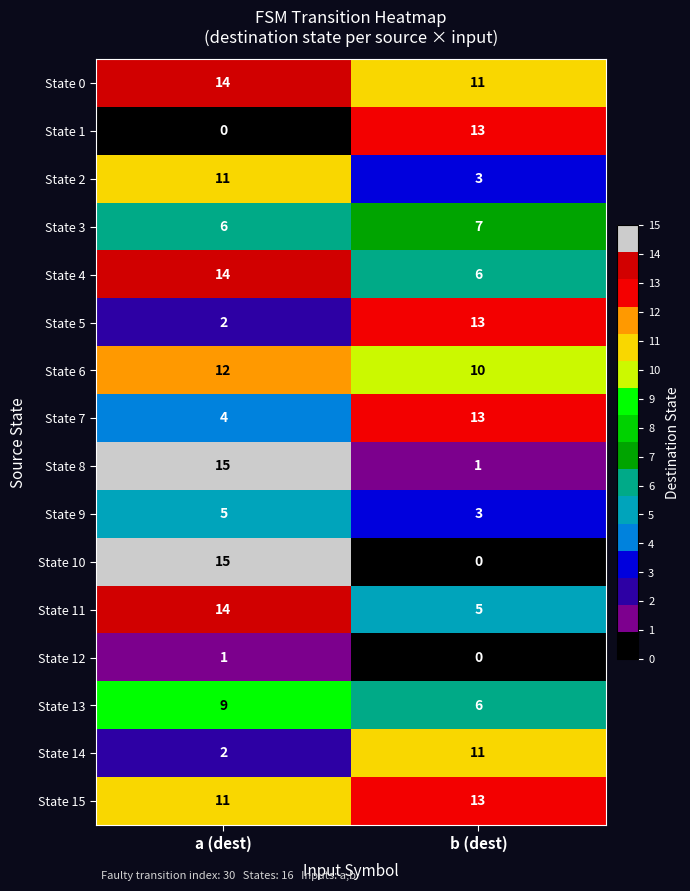

True or false: State 4 has a value of 11 at b (dest).

False